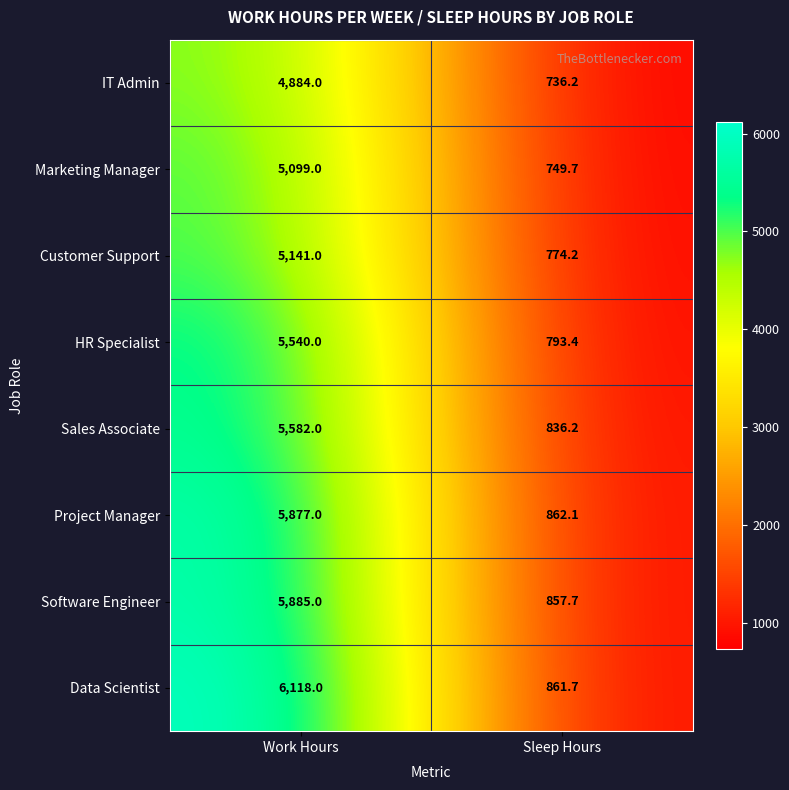

At which label is Project Manager closest to 3369?

Sleep Hours